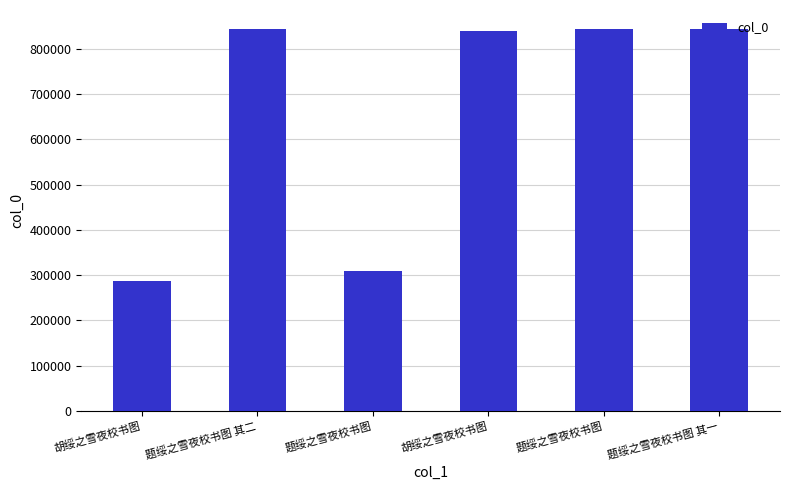

Reading right to left, list all the values displayed in this chart.

题绥之雪夜校书图 其一=843212	题绥之雪夜校书图=844013	胡绥之雪夜校书图=840691	题绥之雪夜校书图=308345	题绥之雪夜校书图 其二=843213	胡绥之雪夜校书图=287164